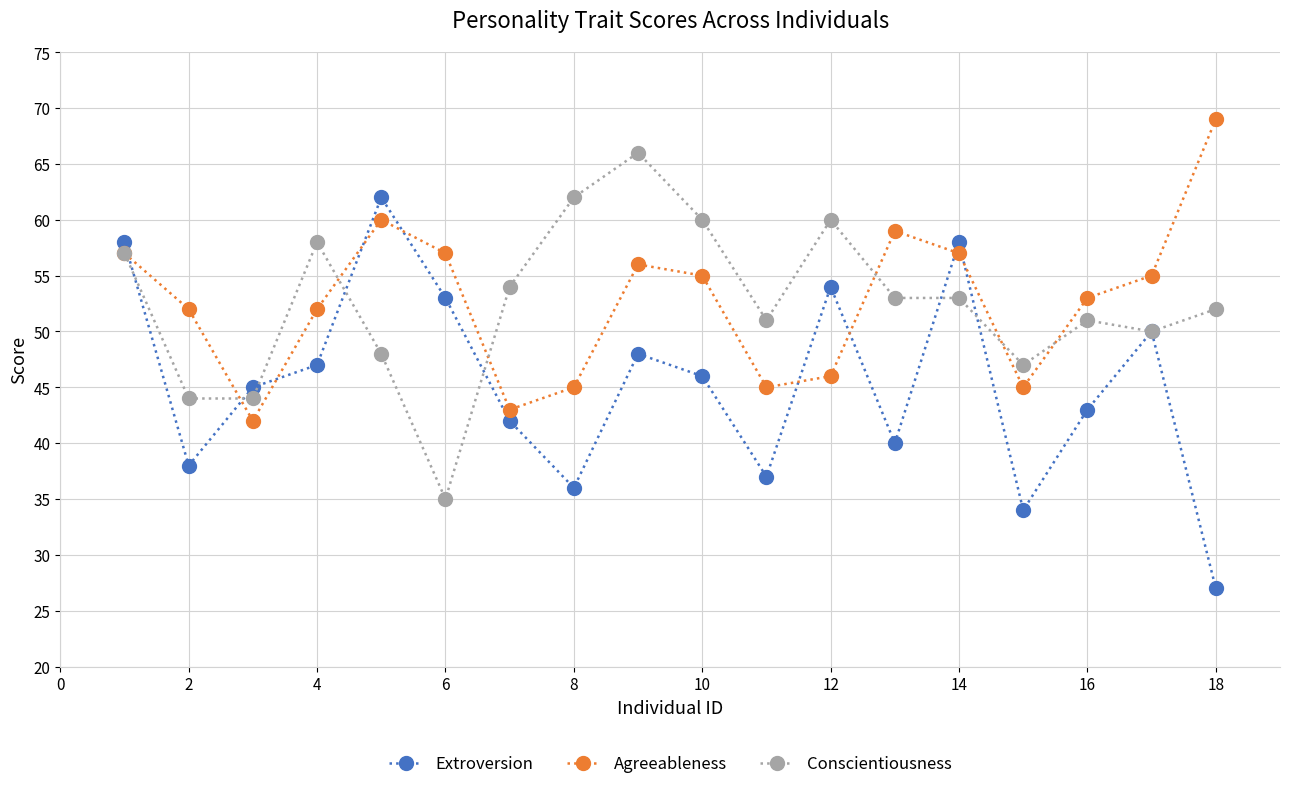

What is the minimum value for Extroversion?

27